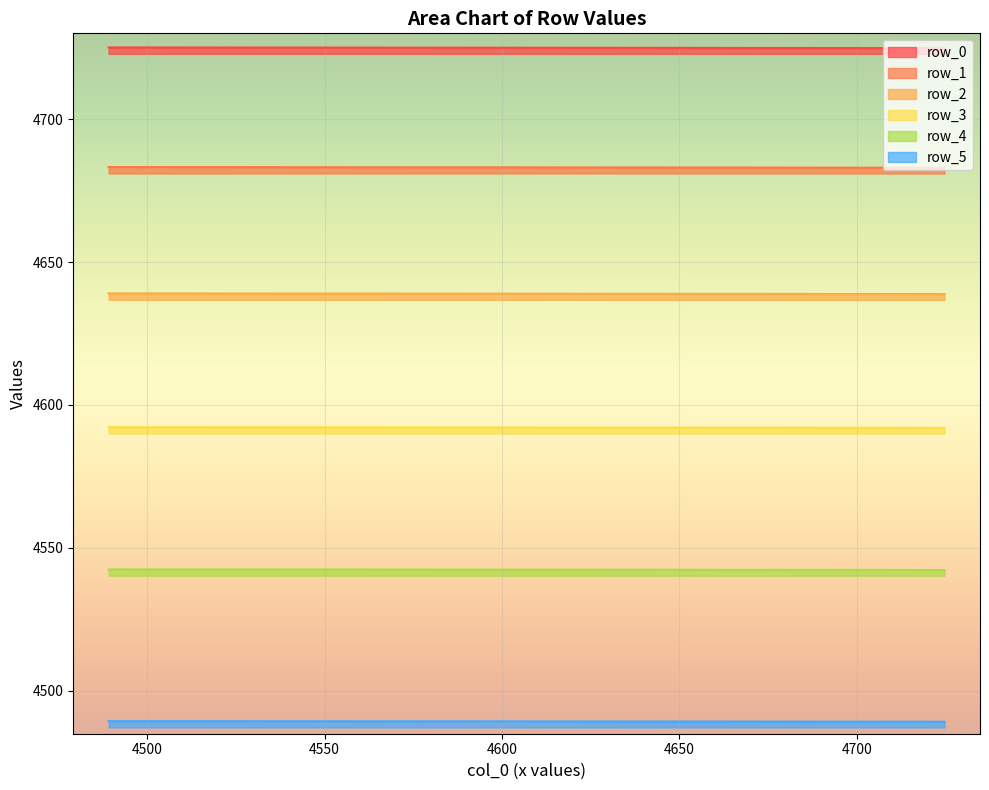

How many lines are shown in the chart?

6